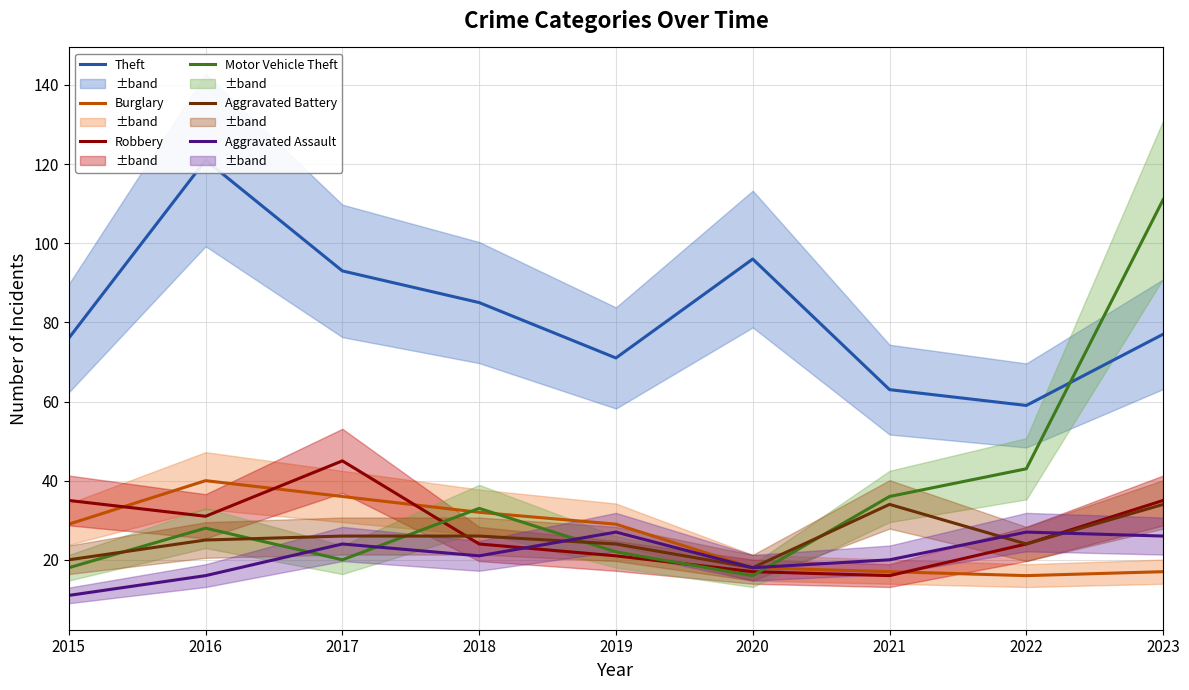

What is the difference between the Aggravated Battery values at 2020 and 2016?

7